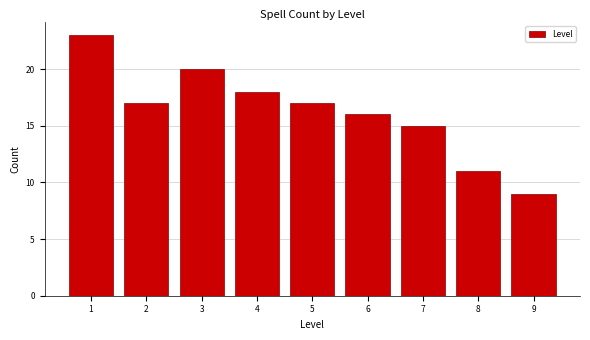

Reading right to left, list all the values displayed in this chart.

9	11	15	16	17	18	20	17	23